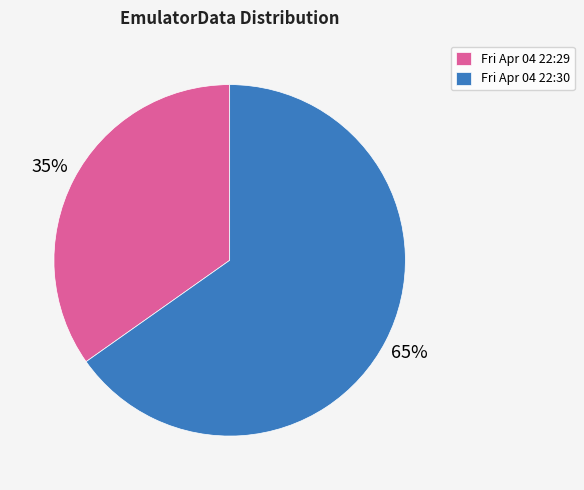

Approximately how many times larger is the value at Fri Apr 04 22:29 compared to Fri Apr 04 22:30?

0.5